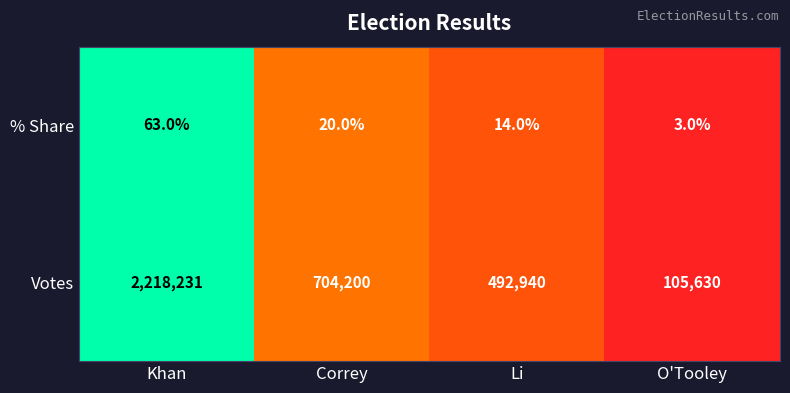

Rank the series at Li from lowest to highest value.

% Share, Votes